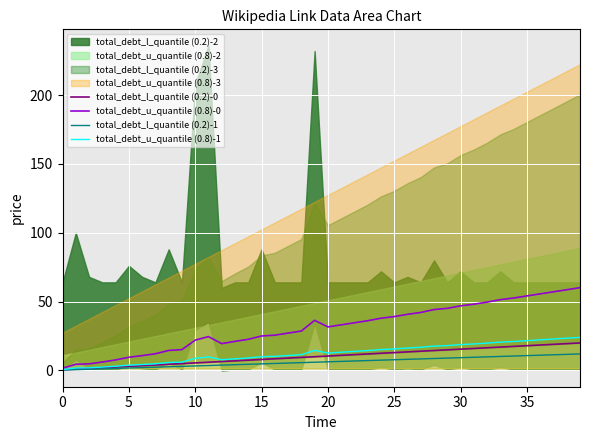

What is the difference between the highest and lowest values at 29?

36.1